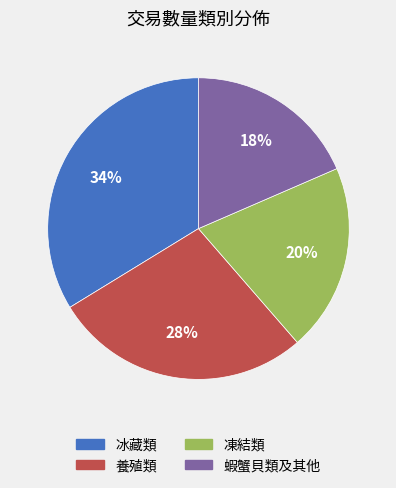

What is the smallest slice in the pie chart?

蝦蟹貝類及其他